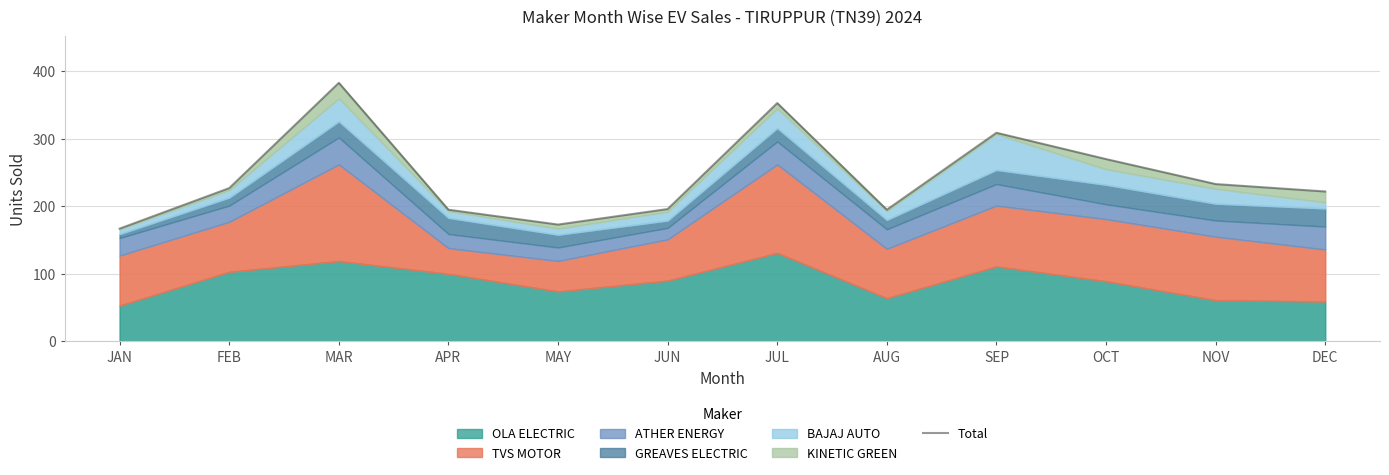

What is the change in value from FEB to MAR?

+156